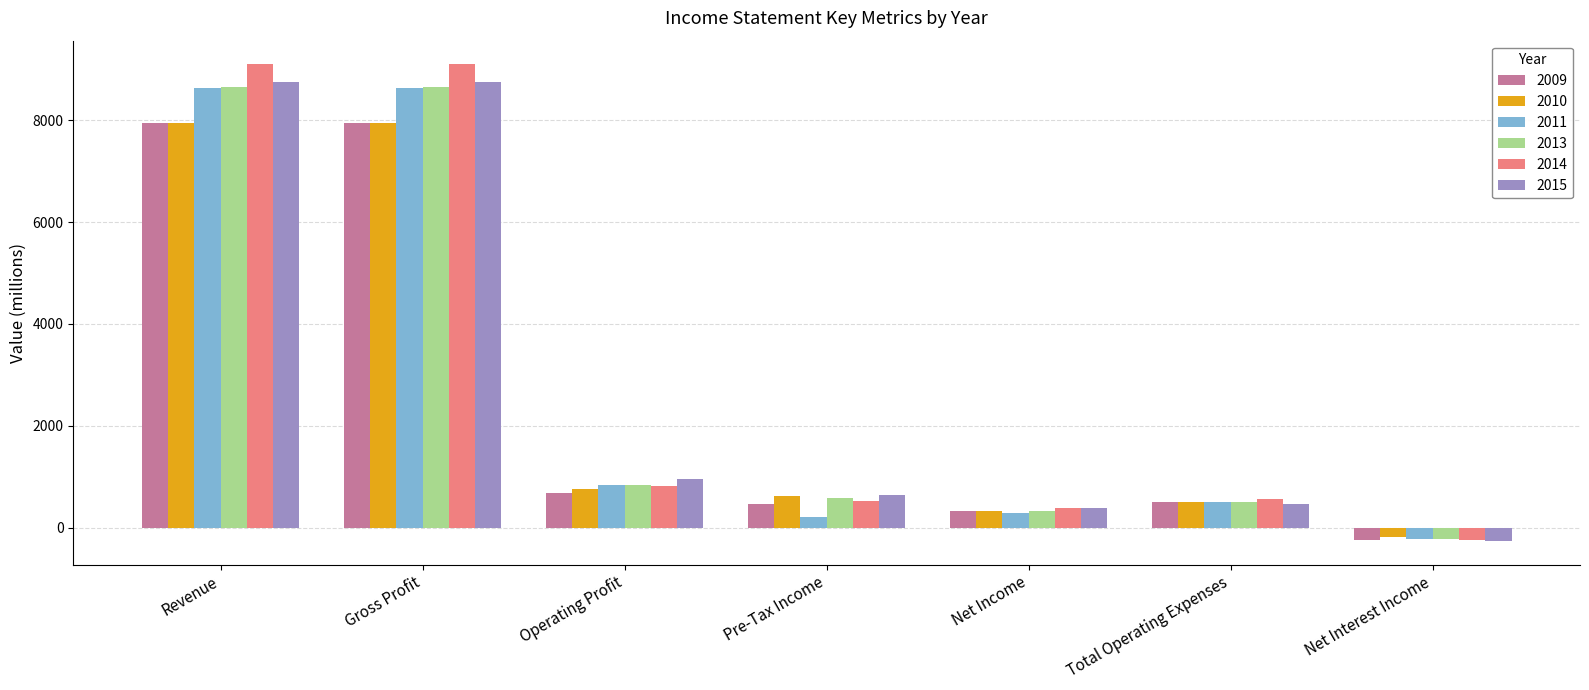

What is the difference between the maximum and minimum values in the 2014 series?

9343